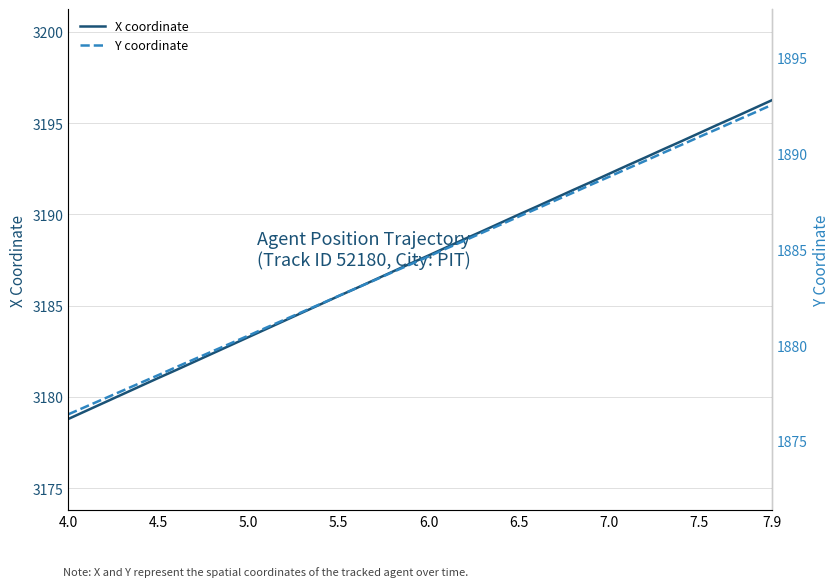

Which series has the widest spread of values?

X coordinate